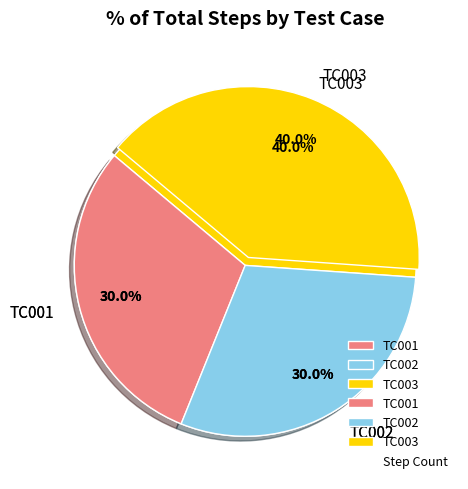

Does TC002 account for over 50% of the chart?

No